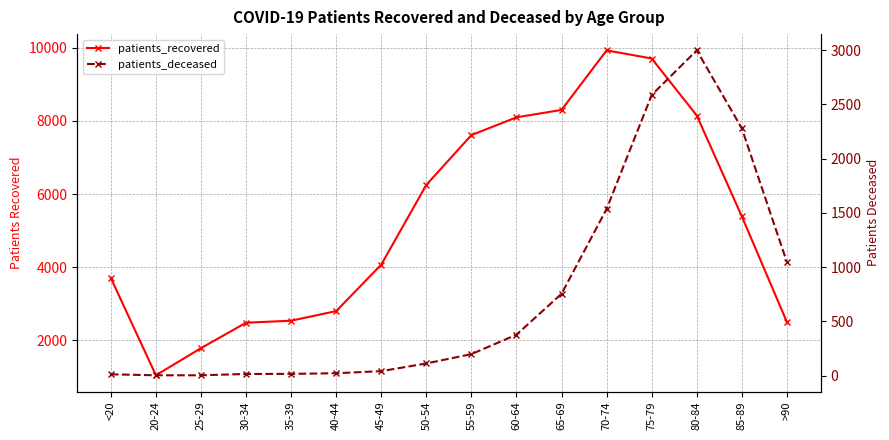

Does the chart have visible grid lines?

Yes